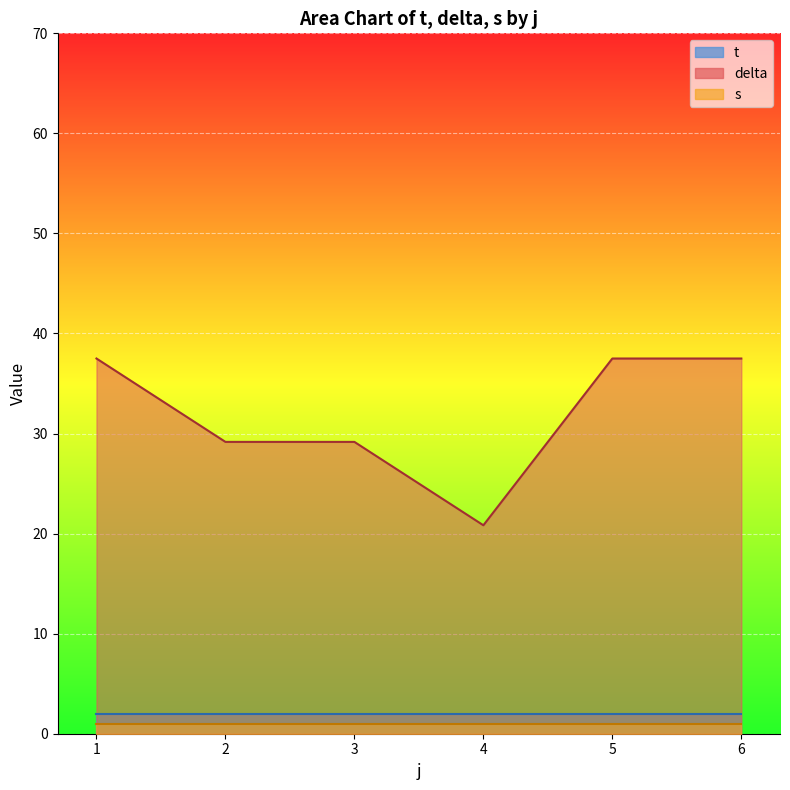

Rank the series by their maximum value, from lowest to highest.

s, t, delta